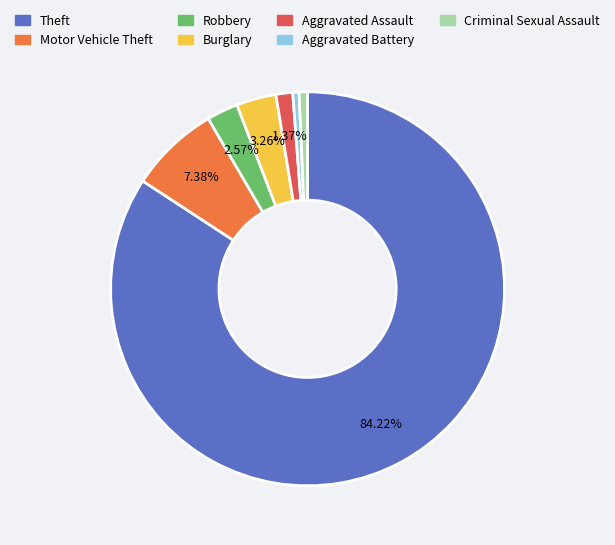

What is the ratio of the value at Motor Vehicle Theft to the value at Robbery?

2.9